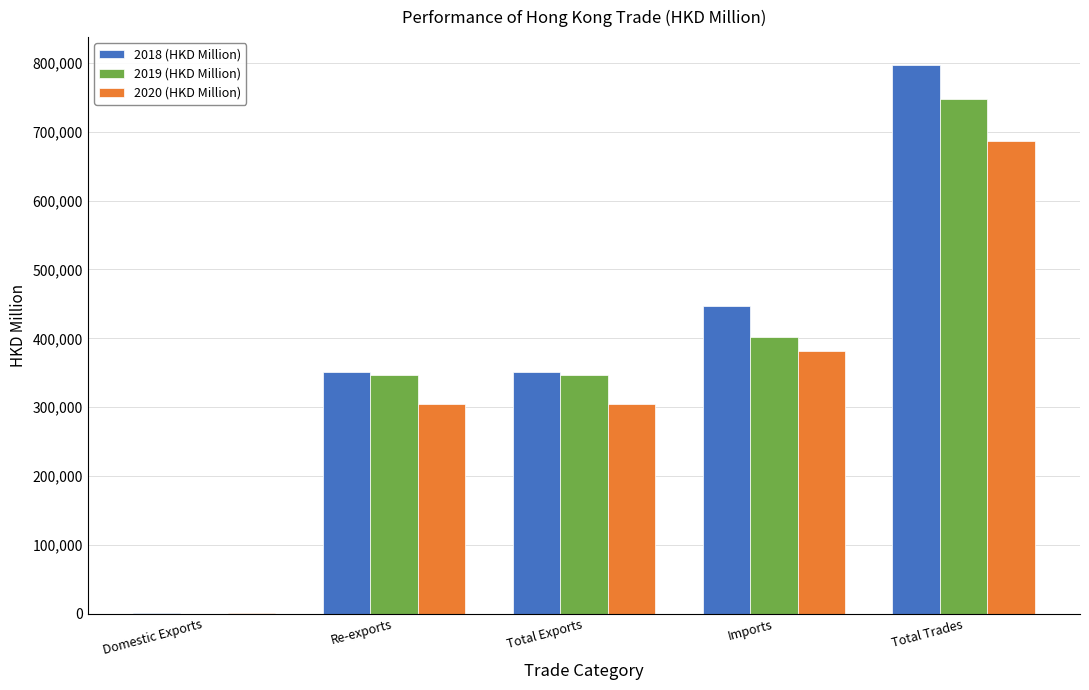

Which series changed the most between Total Exports and Total Trades?

2018 (HKD Million)